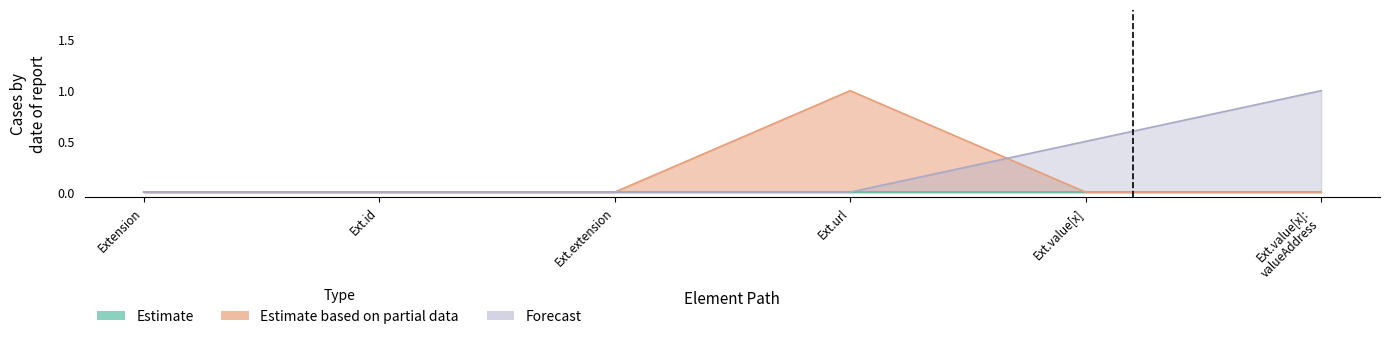

What position from the left is Ext.extension?

3